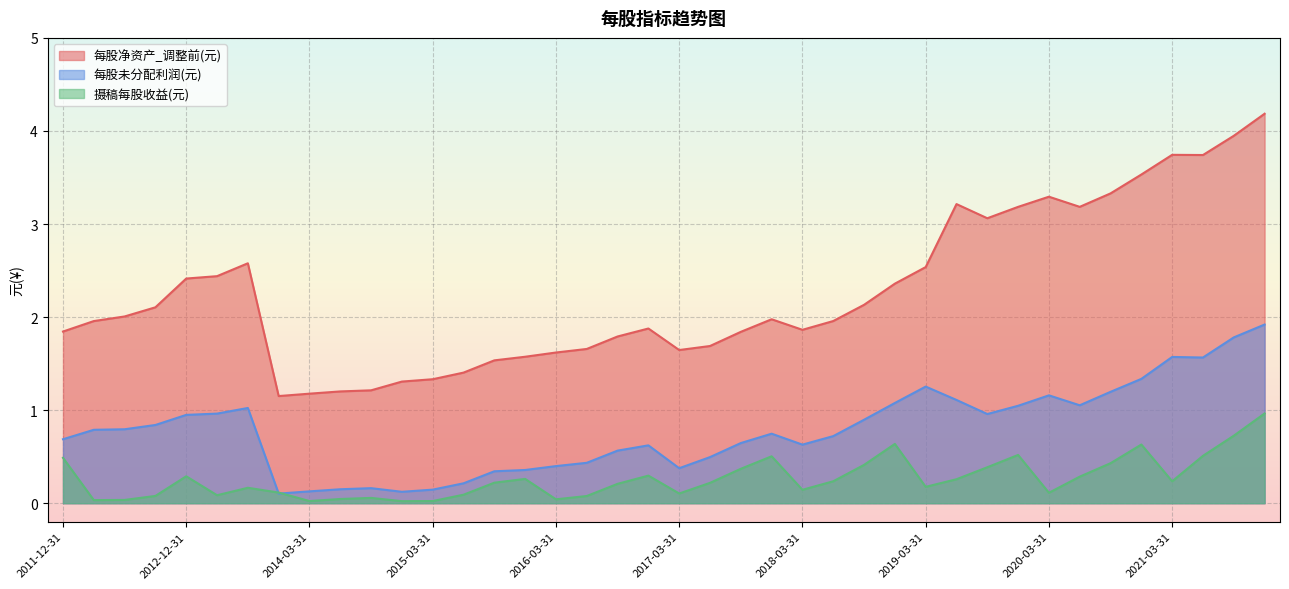

What value does the 每股未分配利润(元) series have at 2014-06-30?

0.1